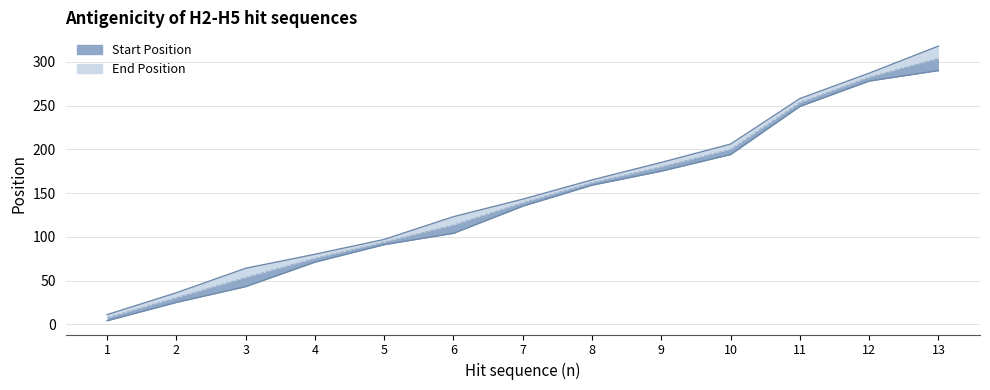

What is the value of the Start Position point at the 7th from the left?

135